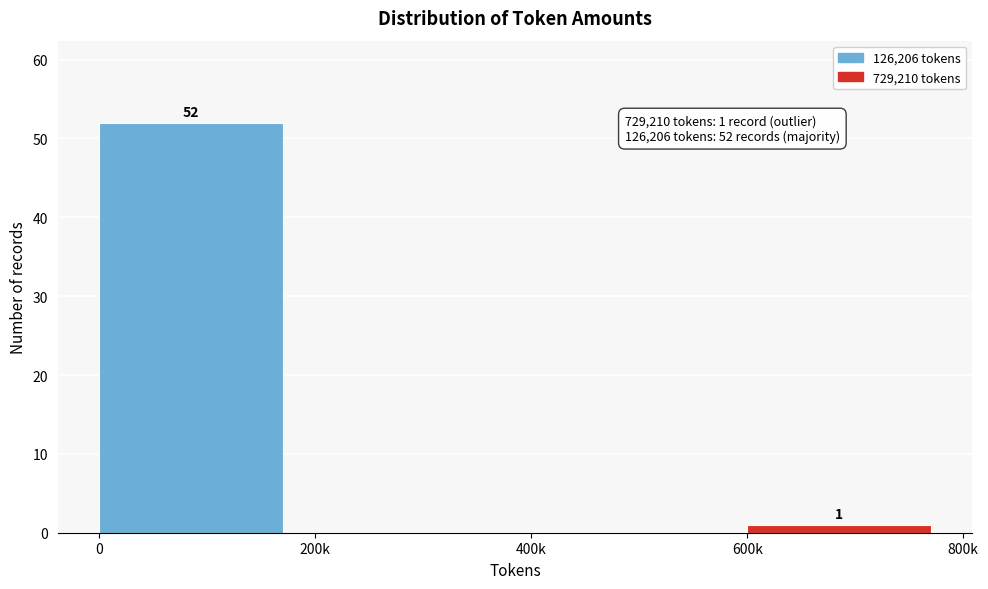

Reading left to right, what are all the values shown in this chart?

0=52	200k=0	400k=0	600k=1